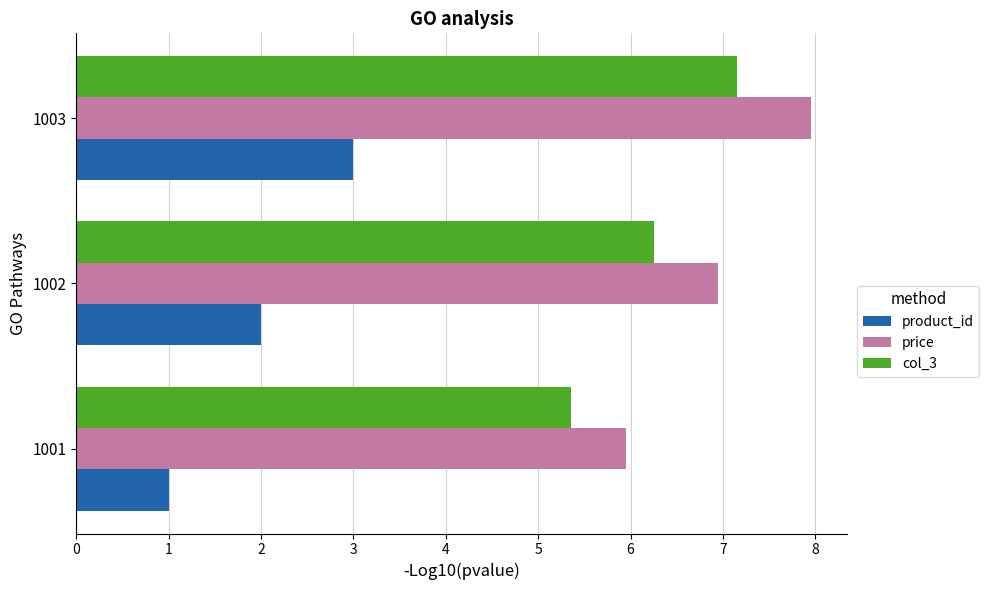

What is the average value of the product_id series?

2.0